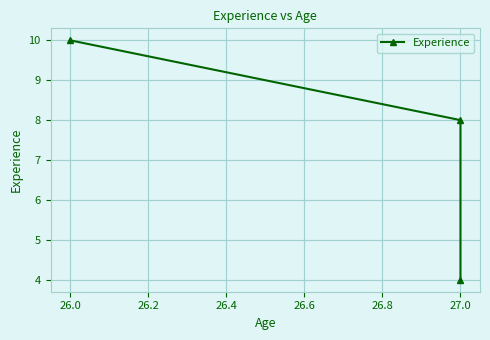

Reading right to left, transcribe all the data shown in this chart.

4	8	10